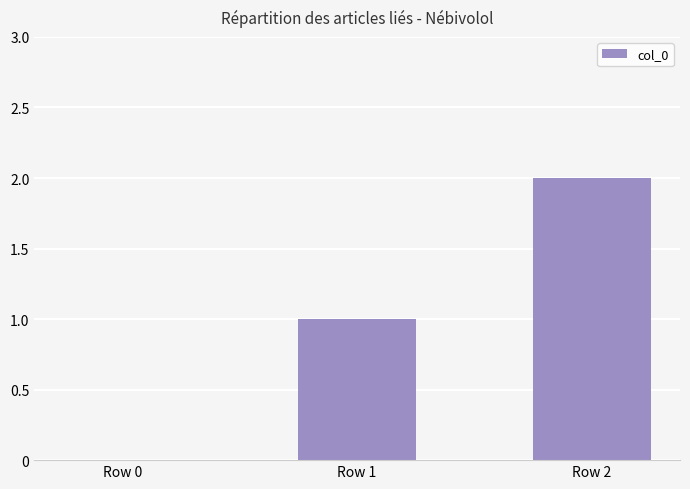

Which label corresponds to the largest value in the chart?

Row 2